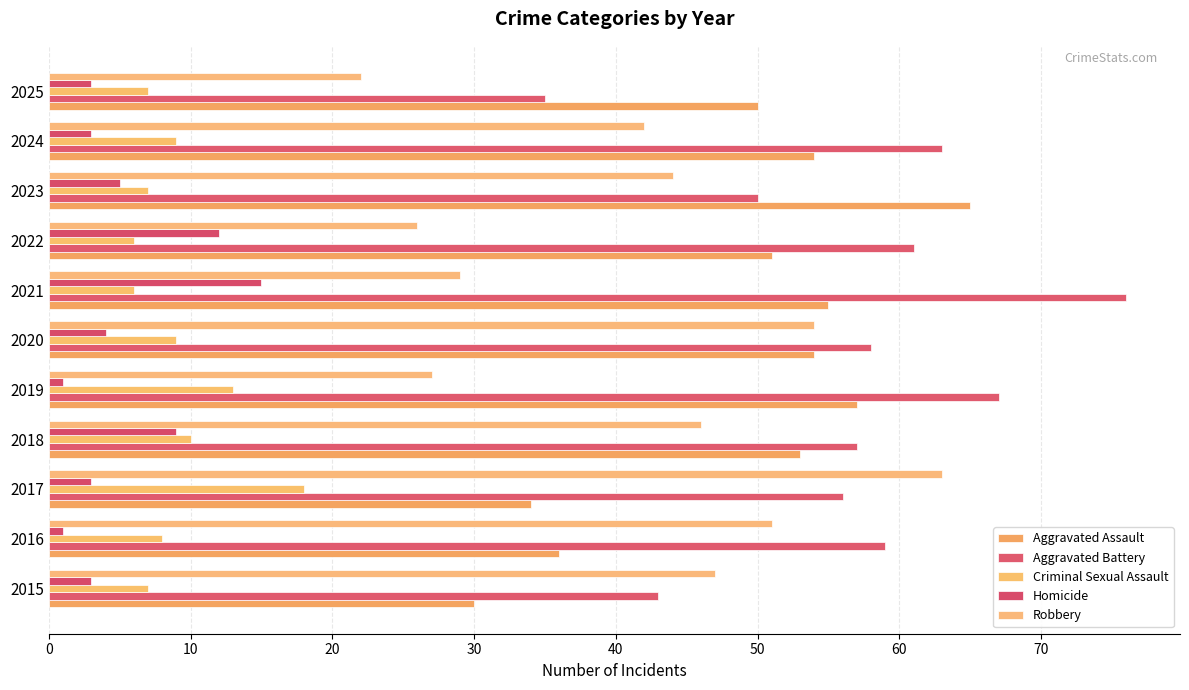

How many distinct data groups are displayed?

5